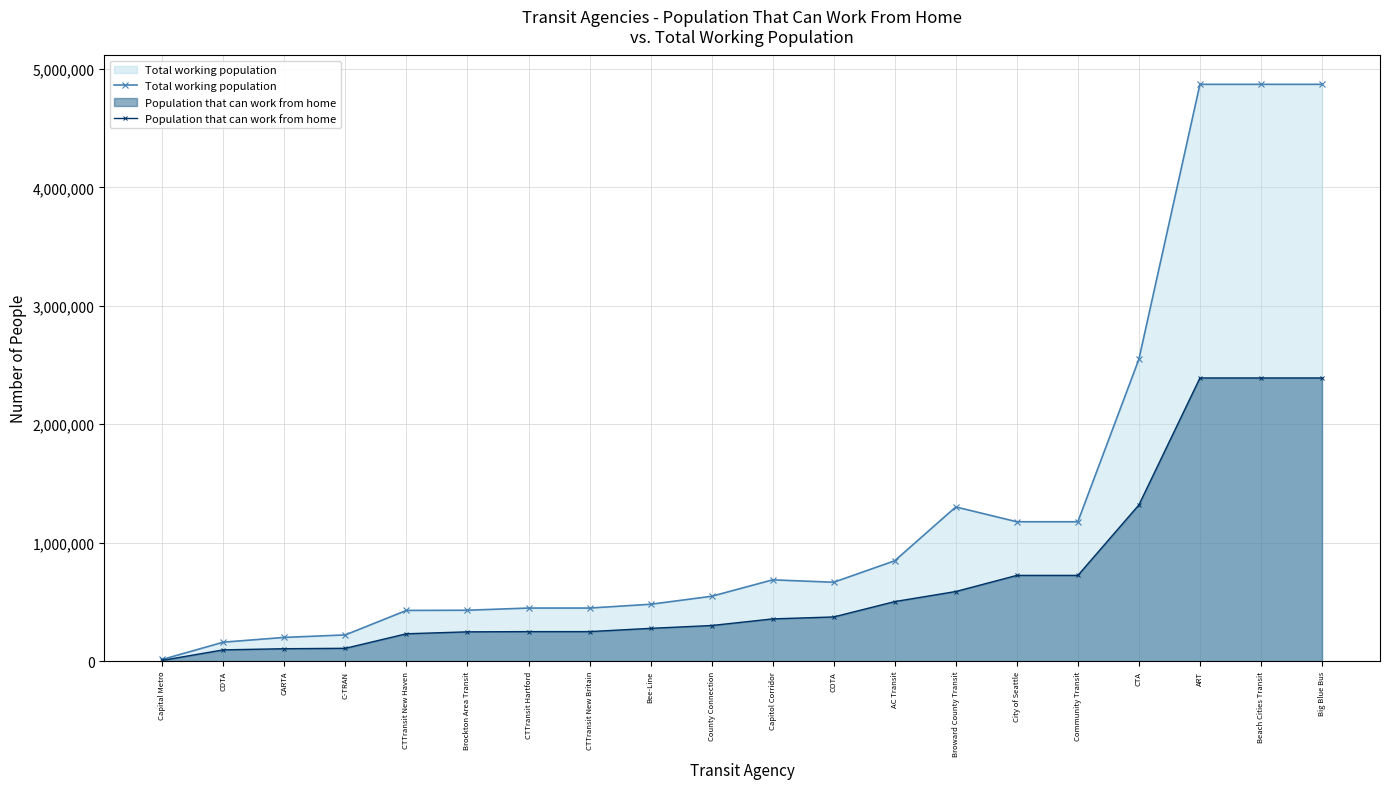

Does the chart have visible grid lines?

Yes